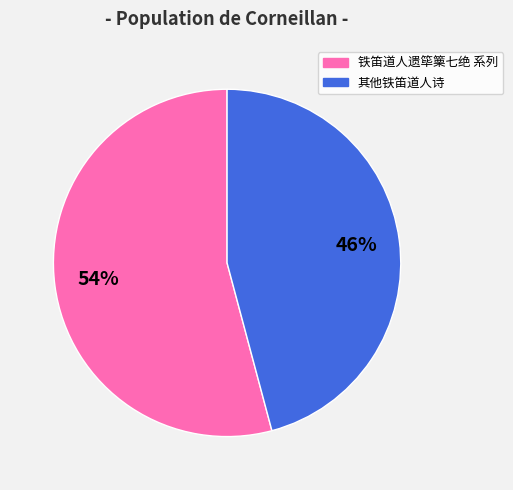

Between 铁笛道人遗筚篥七绝 系列 and 其他铁笛道人诗, which is larger?

铁笛道人遗筚篥七绝 系列